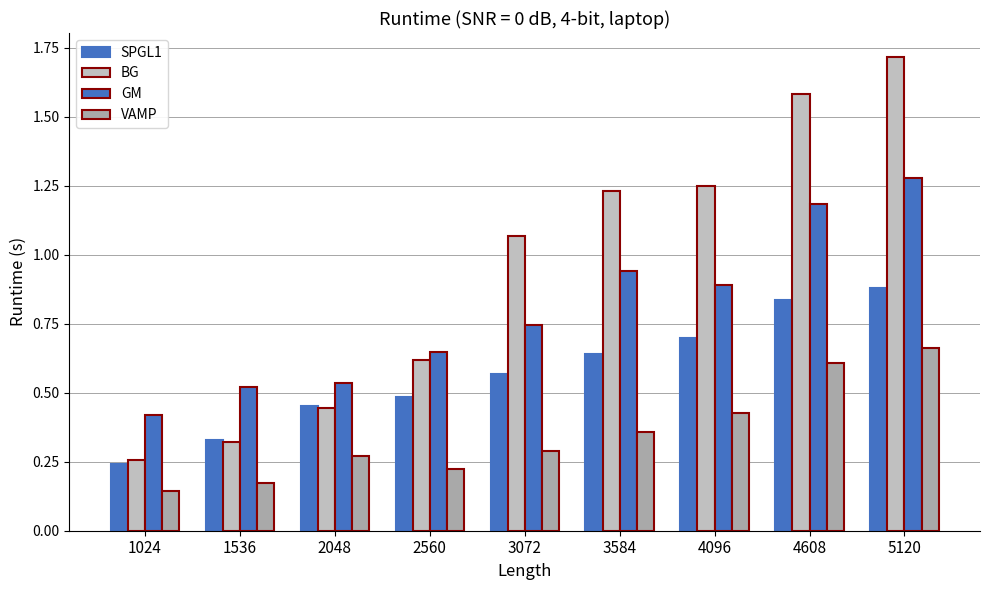

Are the bars horizontal?

No